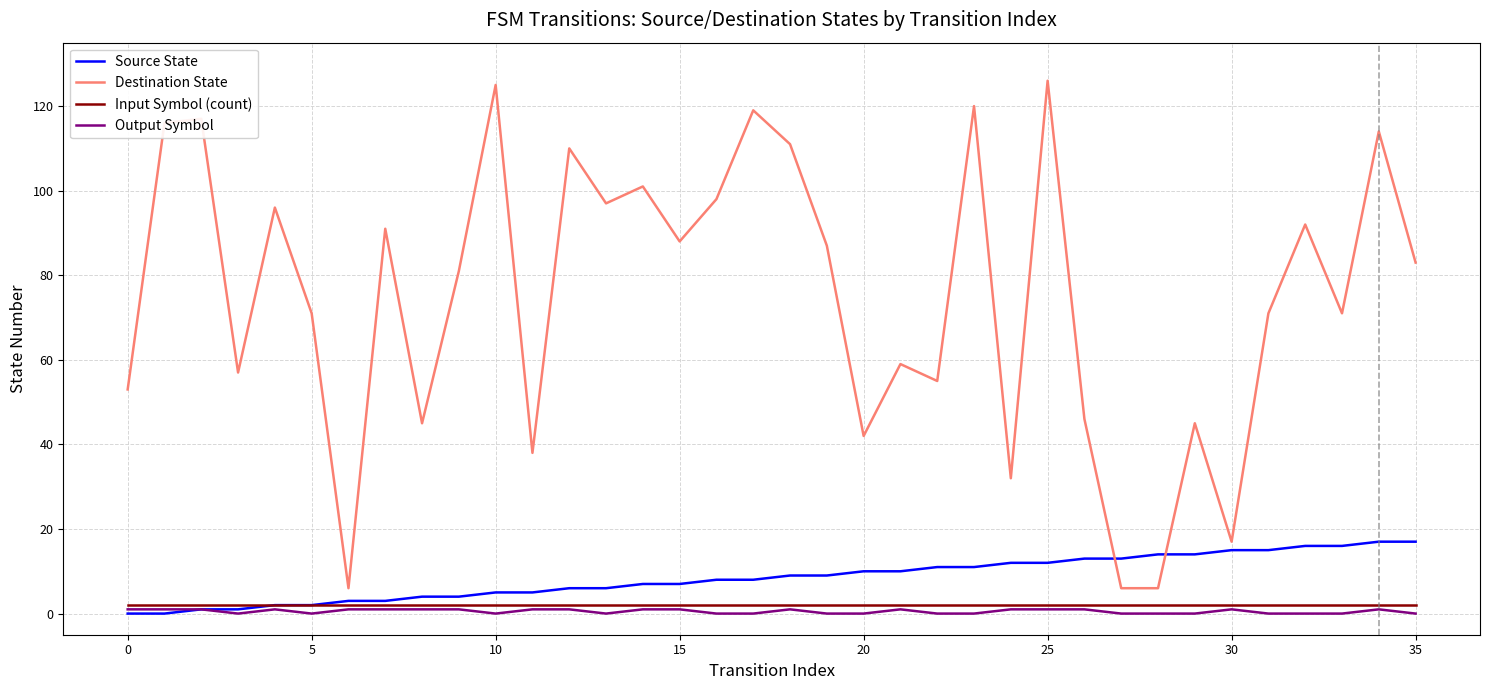

Which series has the largest total across all categories?

Destination State